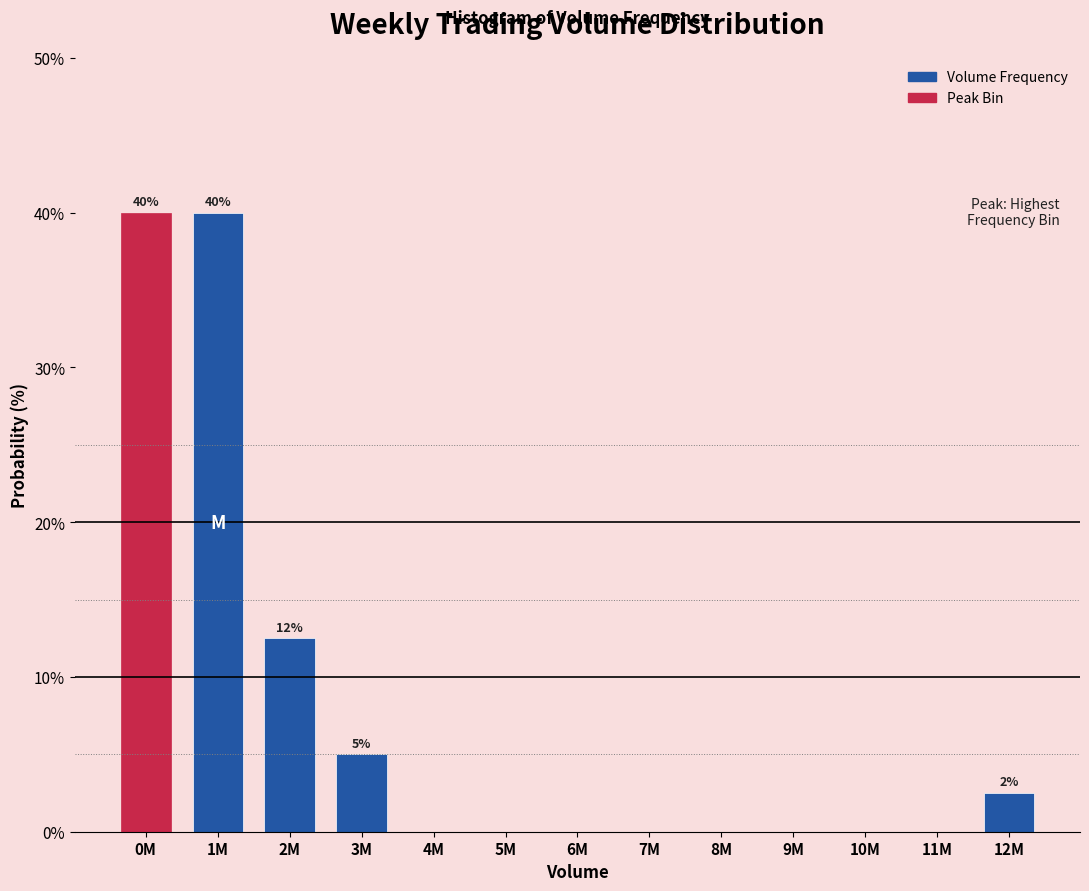

Reading right to left, transcribe all the data shown in this chart.

12M=2.5	11M=0.0	10M=0.0	9M=0.0	8M=0.0	7M=0.0	6M=0.0	5M=0.0	4M=0.0	3M=5.0	2M=12.5	1M=40.0	0M=40.0